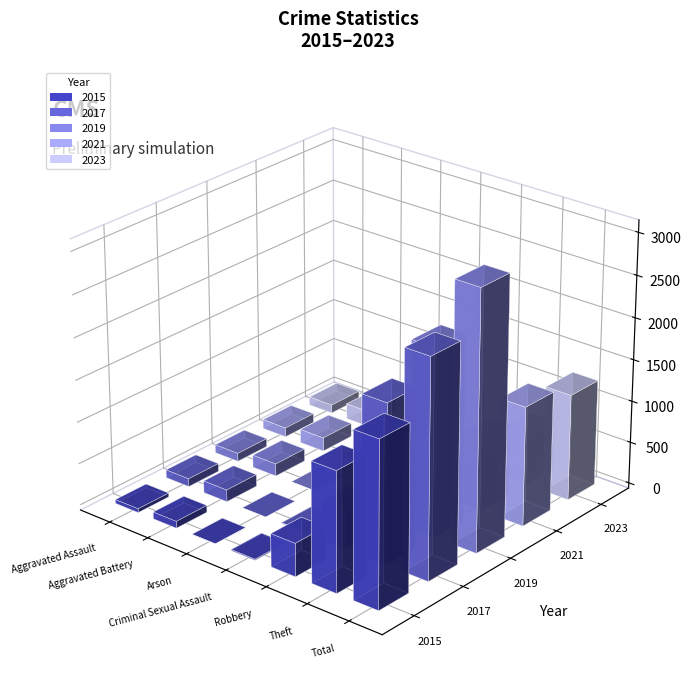

Does the chart contain any negative values?

No